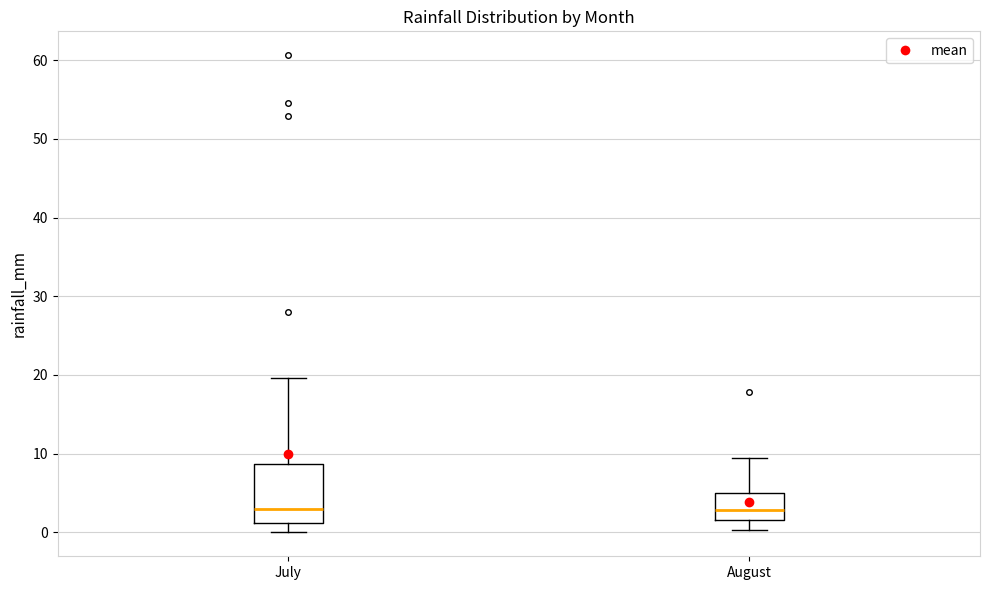

Where does the median line of the box for August sit on the y-axis? The values are not printed on the chart, so give them approximately, as read against the axis.

3